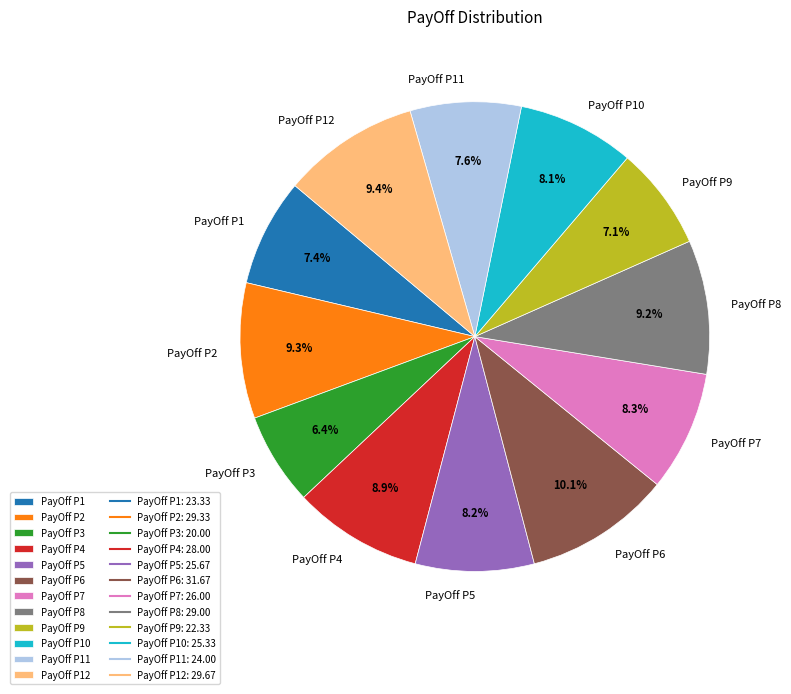

What is the largest slice in the pie chart?

PayOff P6